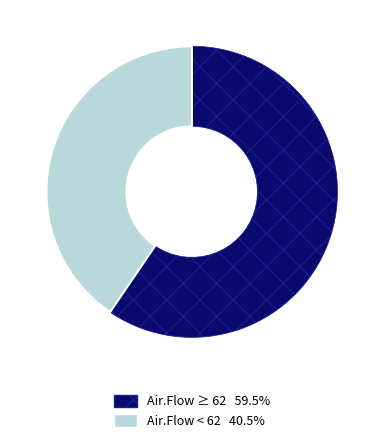

Does any single category account for the majority?

Yes